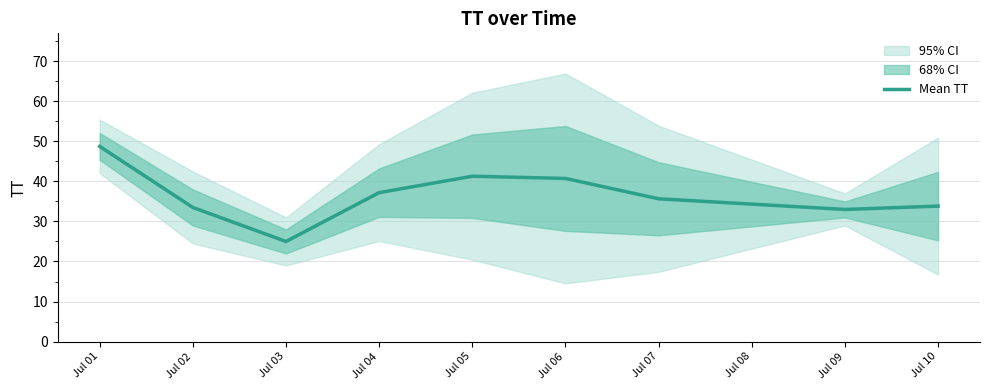

True or false: the data has more than 1 interior local peaks.

False